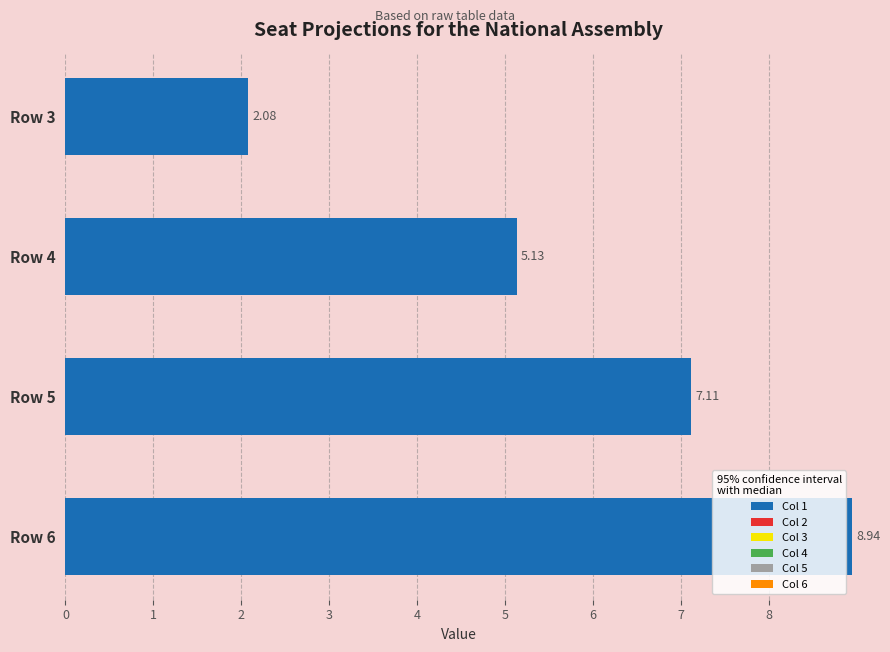

How many series are shown in this chart?

1